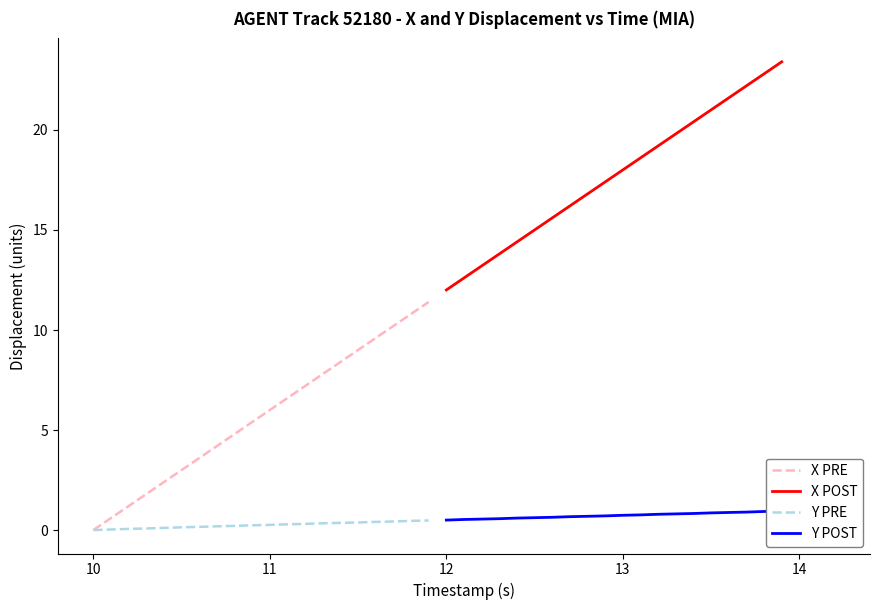

How many data points does each series have?

20